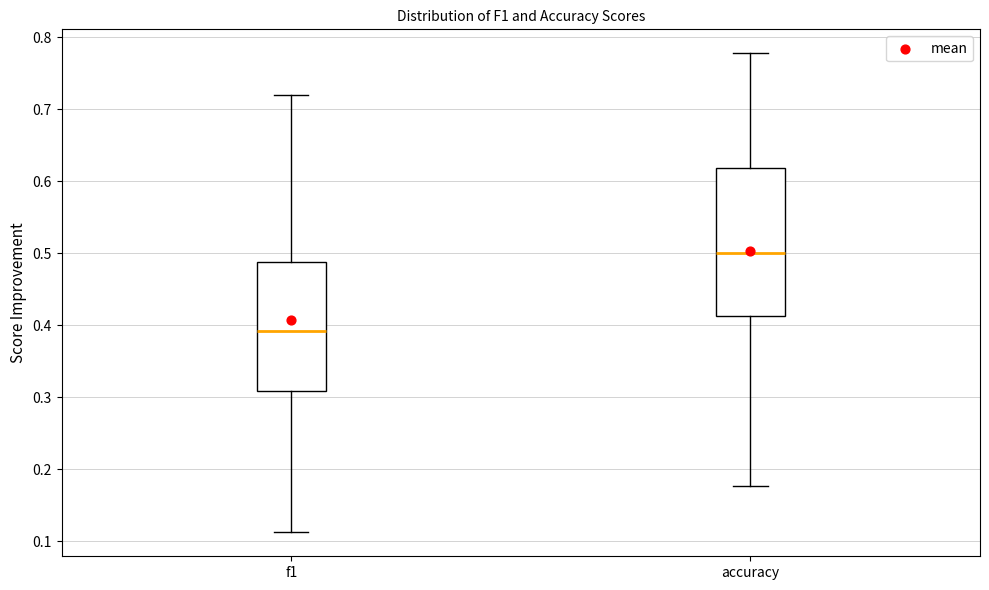

Which box's median line is the highest?

accuracy